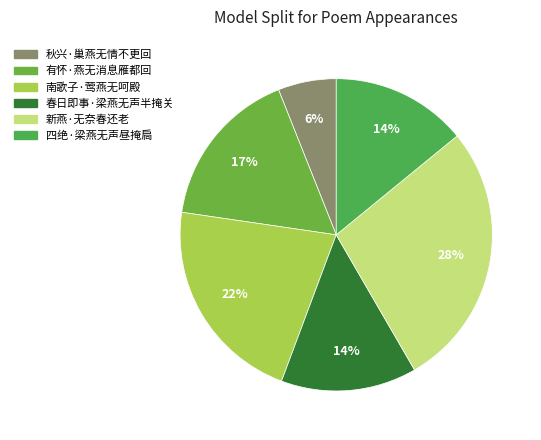

What percentage is the 新燕·无奈春还老 slice, to the nearest percent?

28%